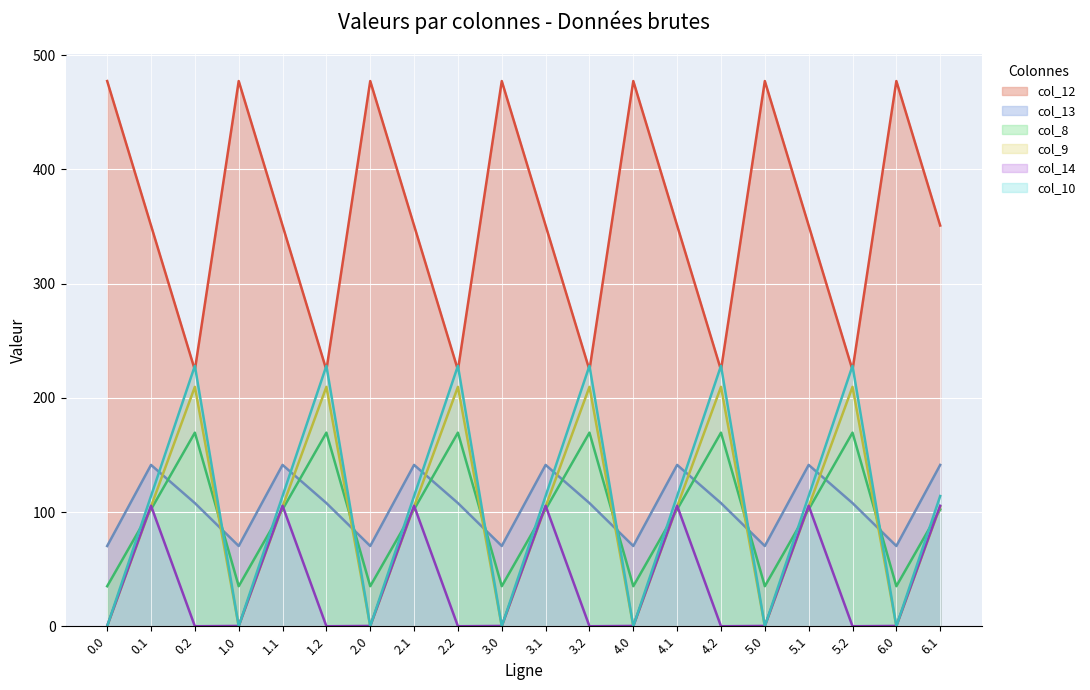

The col_10 series shows 114.0 at 6.1. True or false?

True